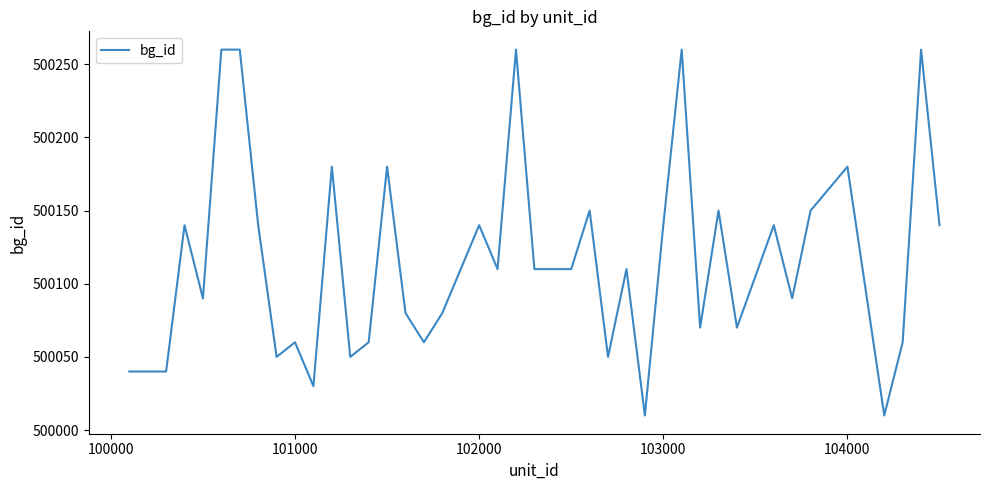

What is the minimum value shown in the chart?

500010